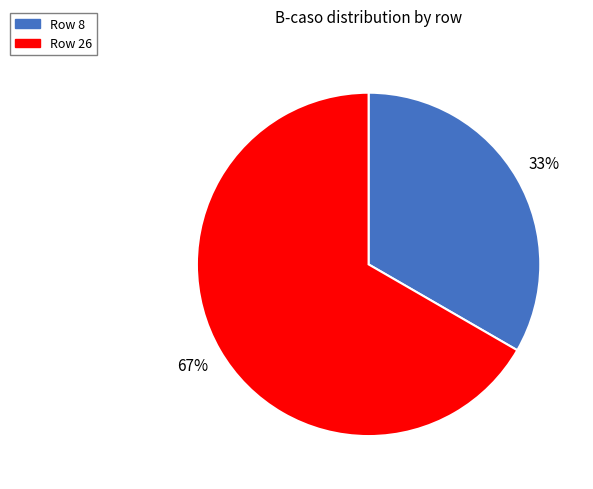

Combined, do Row 8 and Row 26 account for over 50%?

Yes